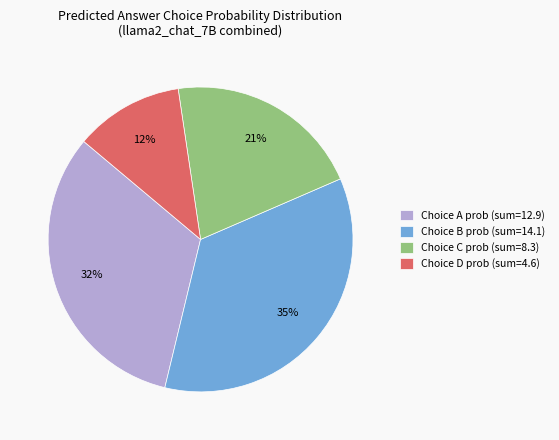

True or false: Choice A prob (sum=12.9) accounts for 32% of the total.

True